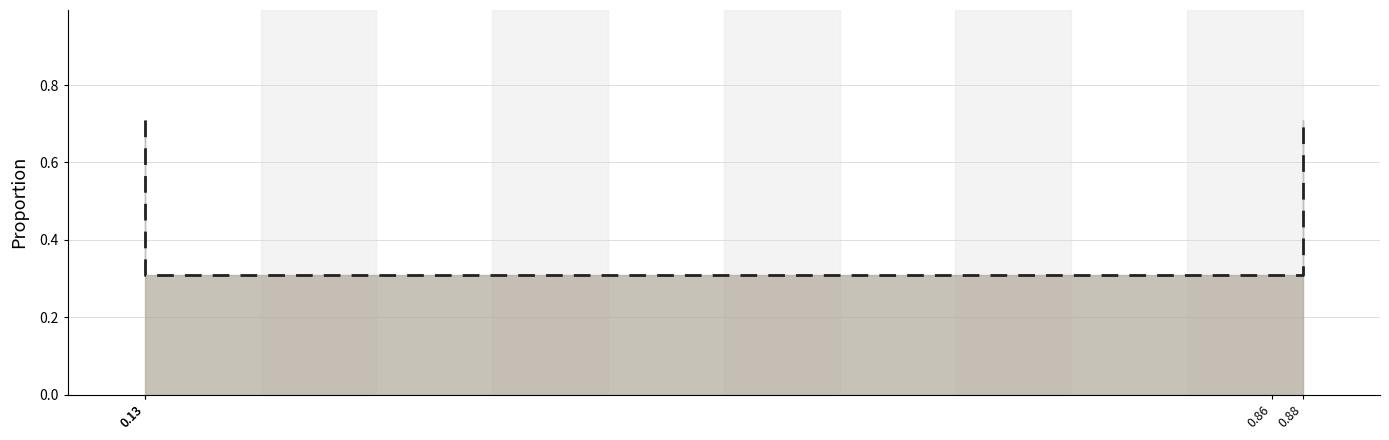

What is the value of the 3rd point from the left?

0.3